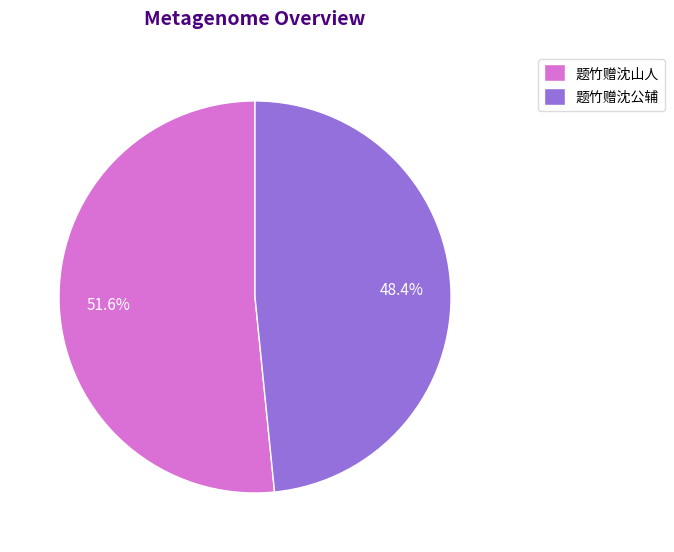

To the nearest percent, what is the combined percentage of 题竹赠沈公辅 and 题竹赠沈山人?

100%